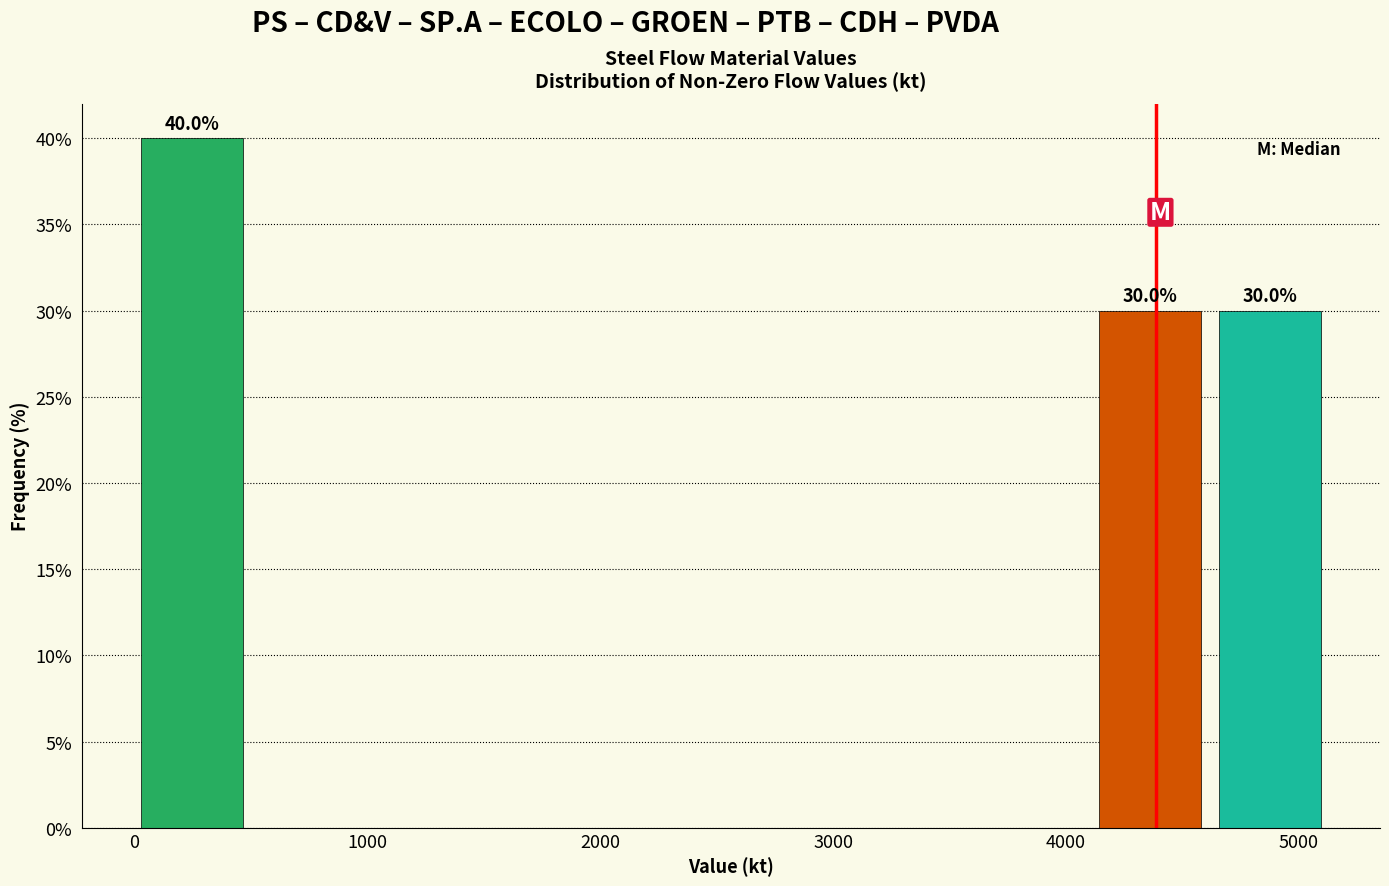

Which range on the x-axis has the tallest bar?

0 to 500